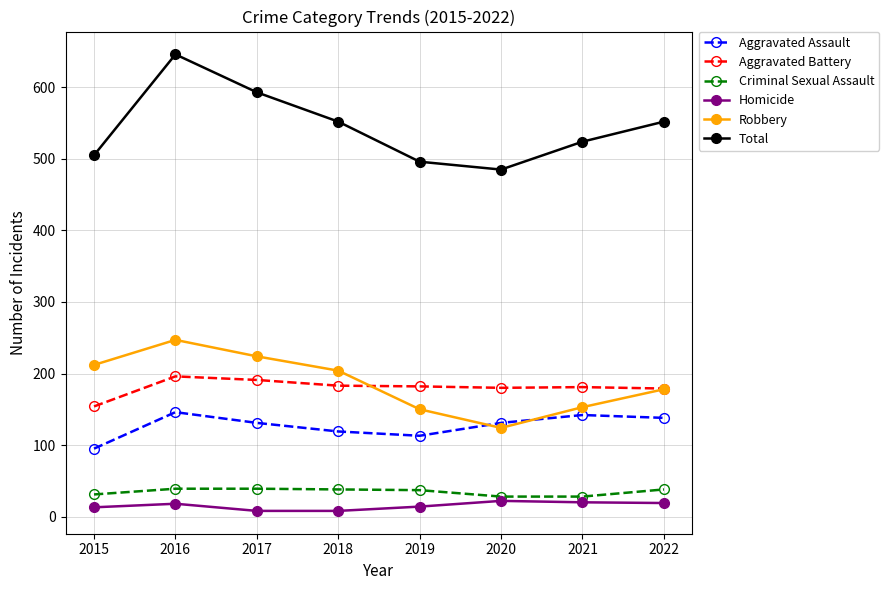

Is it true that Robbery equals 290 at 2018?

False